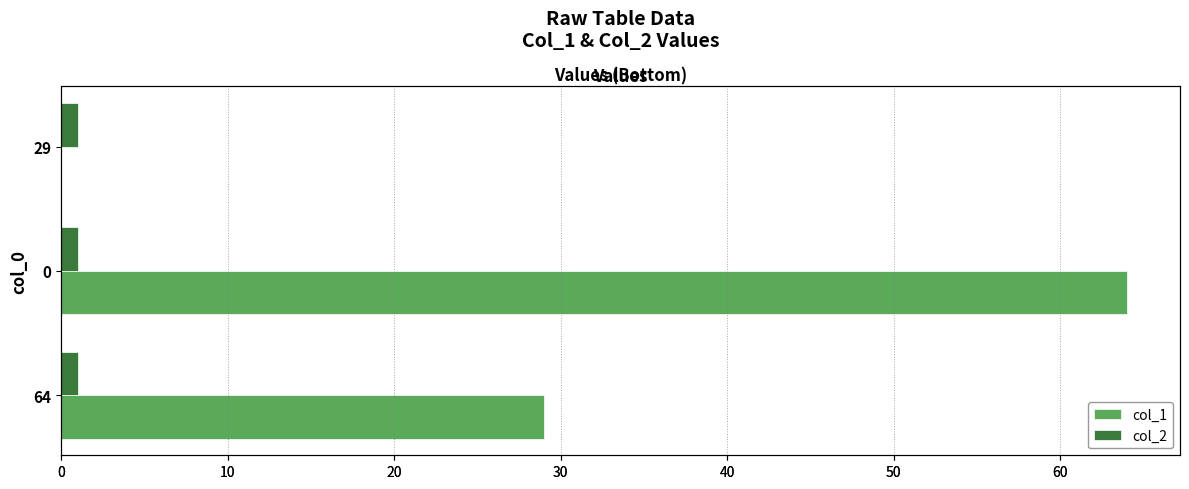

Does the chart contain stacked bars?

No